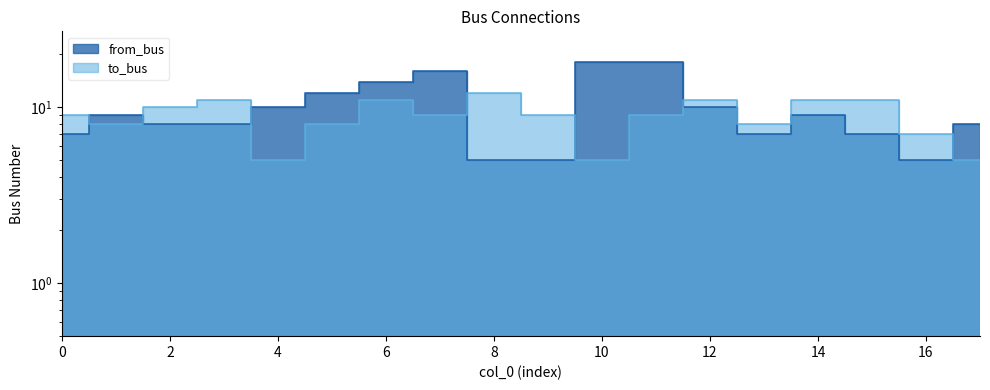

Rank the series by their average value, from lowest to highest.

to_bus, from_bus